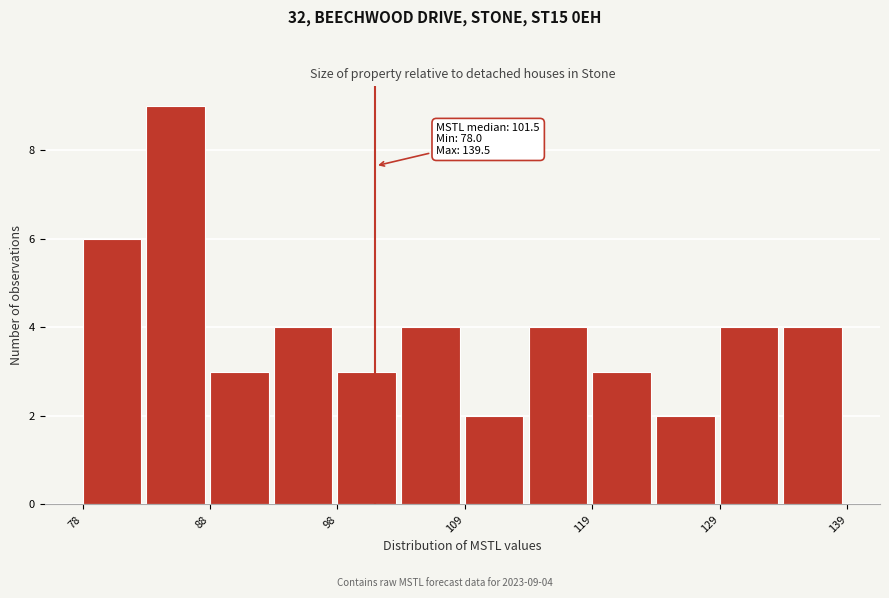

Read against the x-axis, roughly where is the centre of the tallest bar?

86